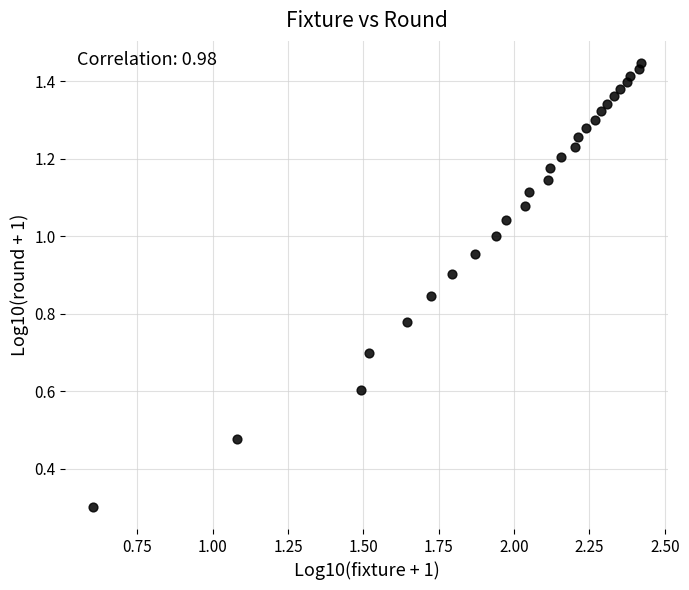

What is the range of X values (max minus min)?

1.8